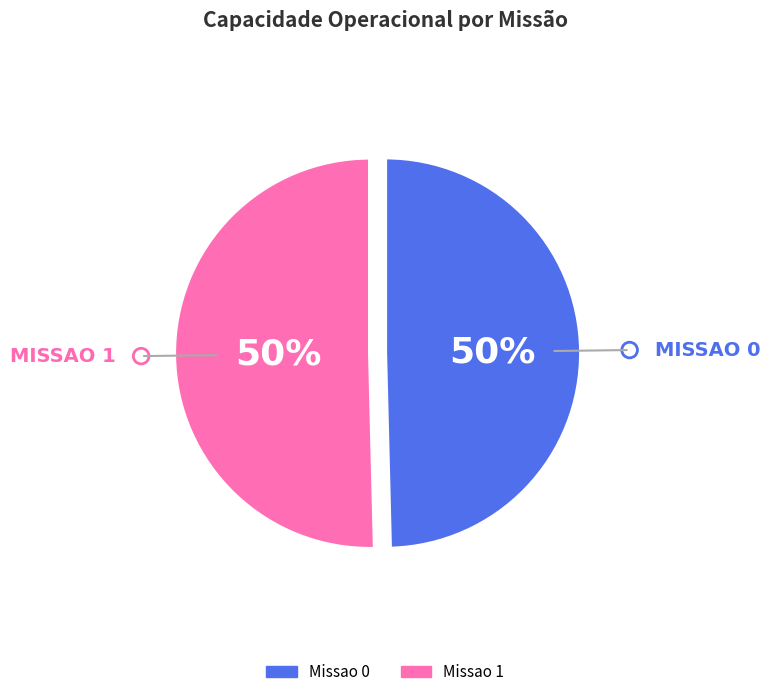

Combined, do Missao 1 and Missao 0 account for over 50%?

Yes